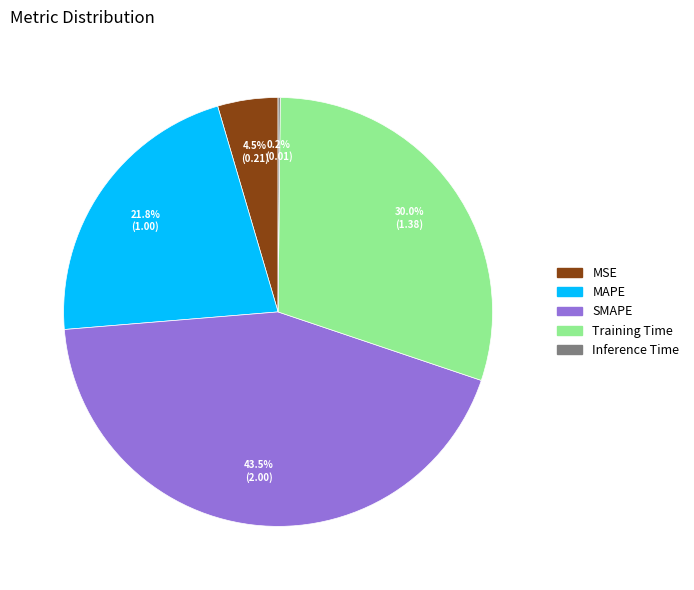

Does any single category account for the majority?

No